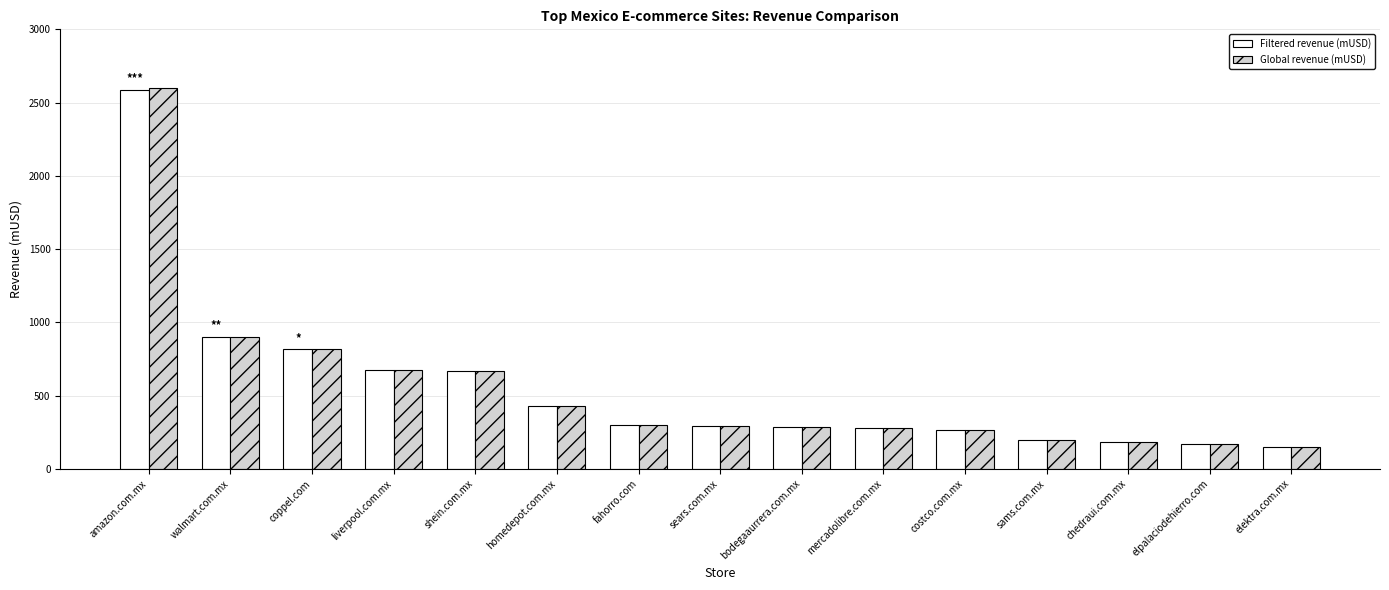

Which series has the largest range (max minus min)?

Global revenue (mUSD)